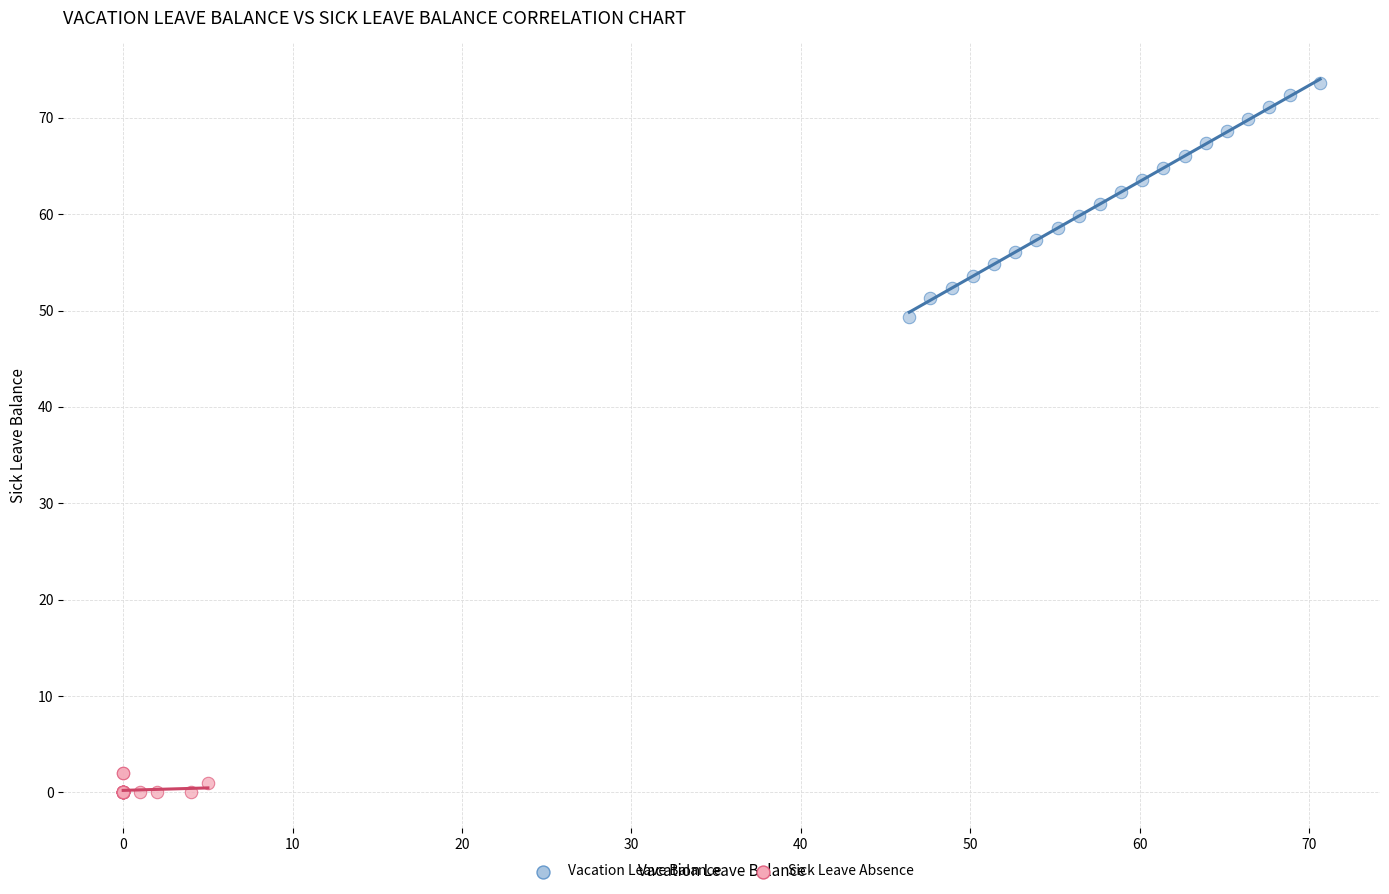

What are all the series names shown in the legend?

Vacation Leave Balance, Sick Leave Absence